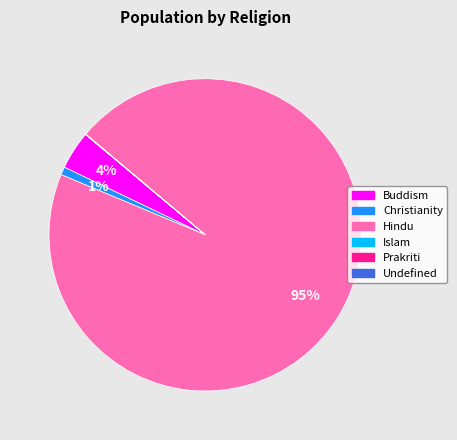

To the nearest percent, what portion does Hindu represent?

95%